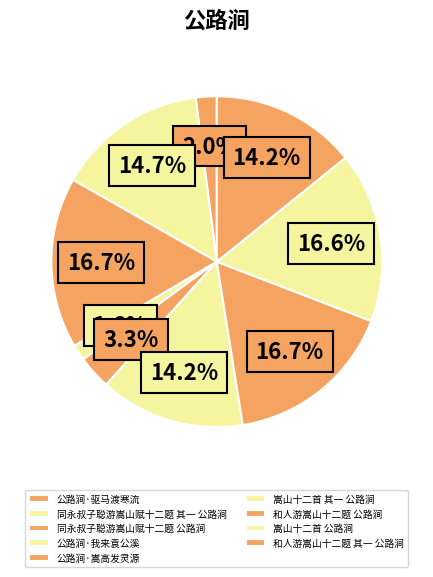

What is the smallest slice in the pie chart?

公路涧·我来袁公溪